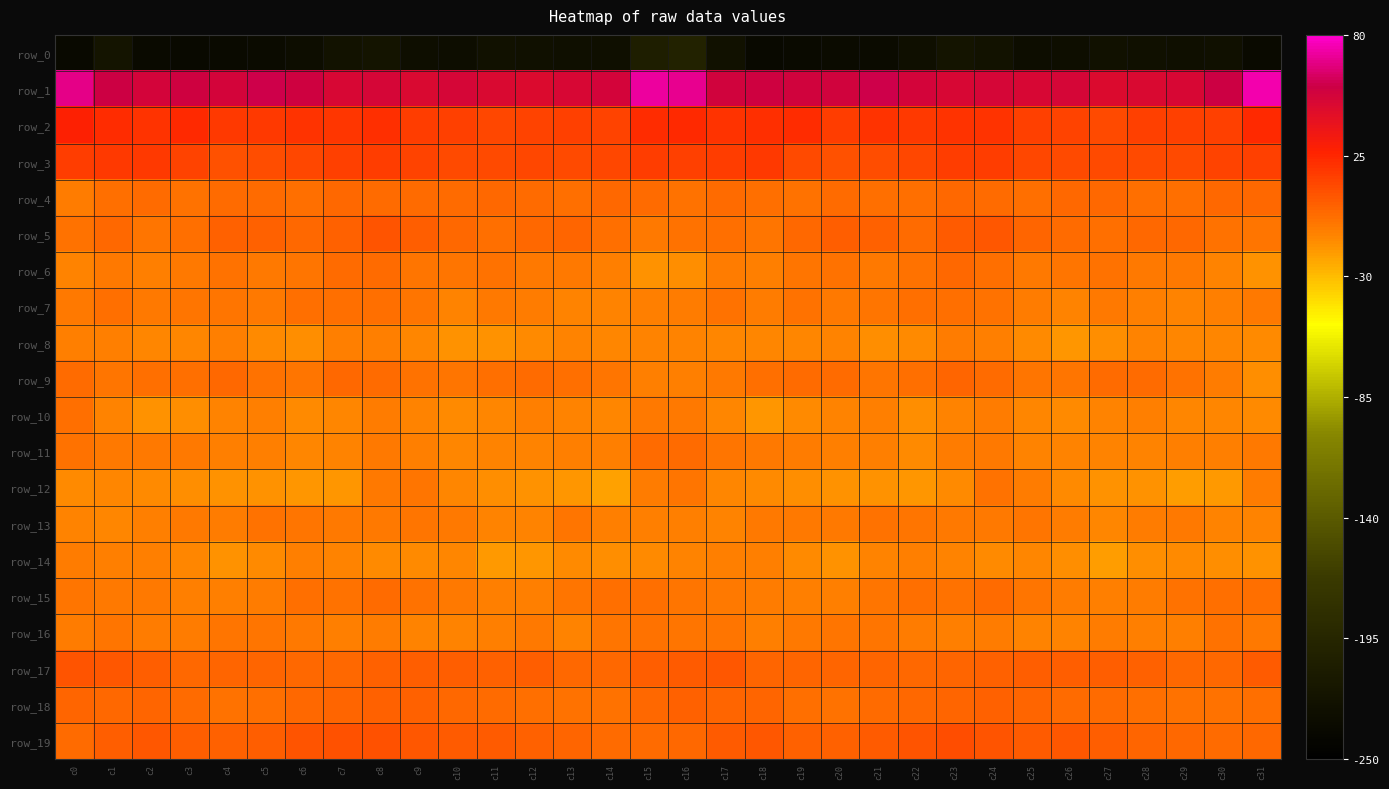

What is the lowest value of the row_4 series?

-8.2